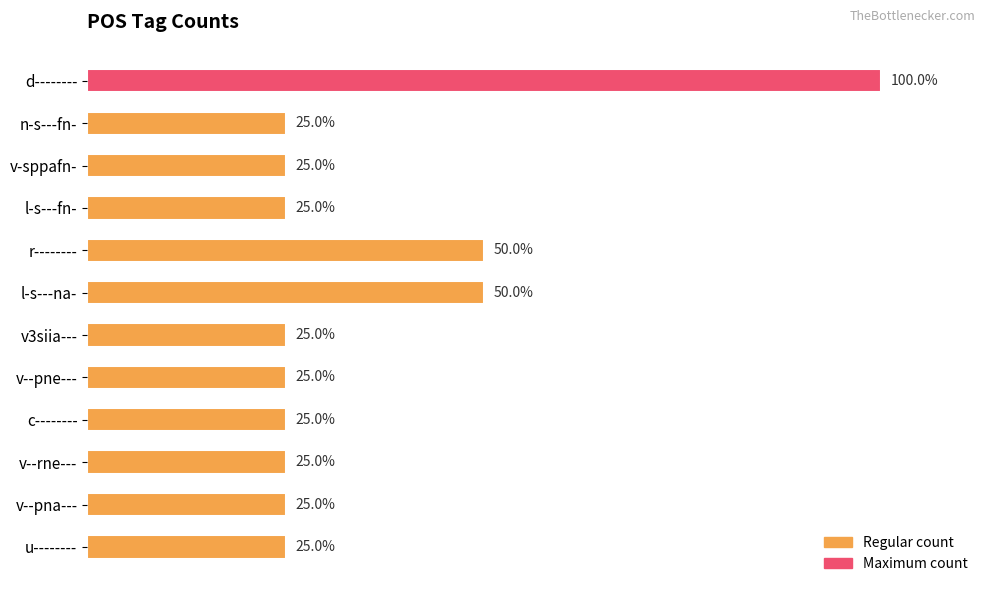

Count the values in the range 1 to 2.

11